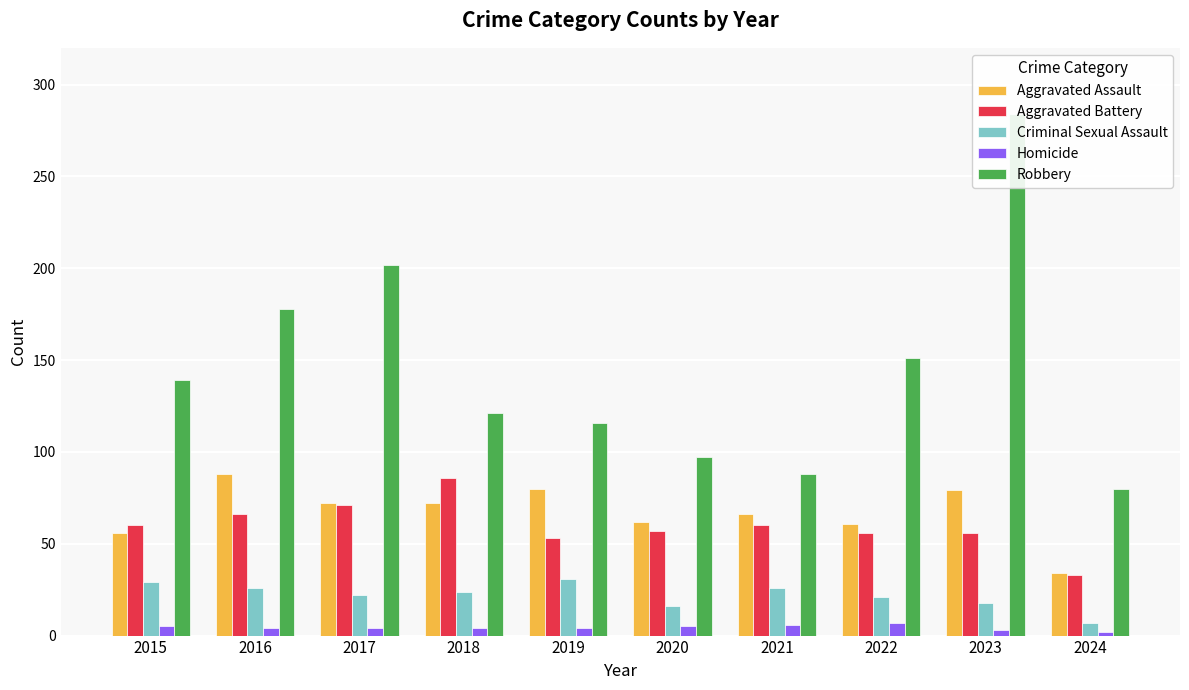

Which category has the highest value across all series?

2023